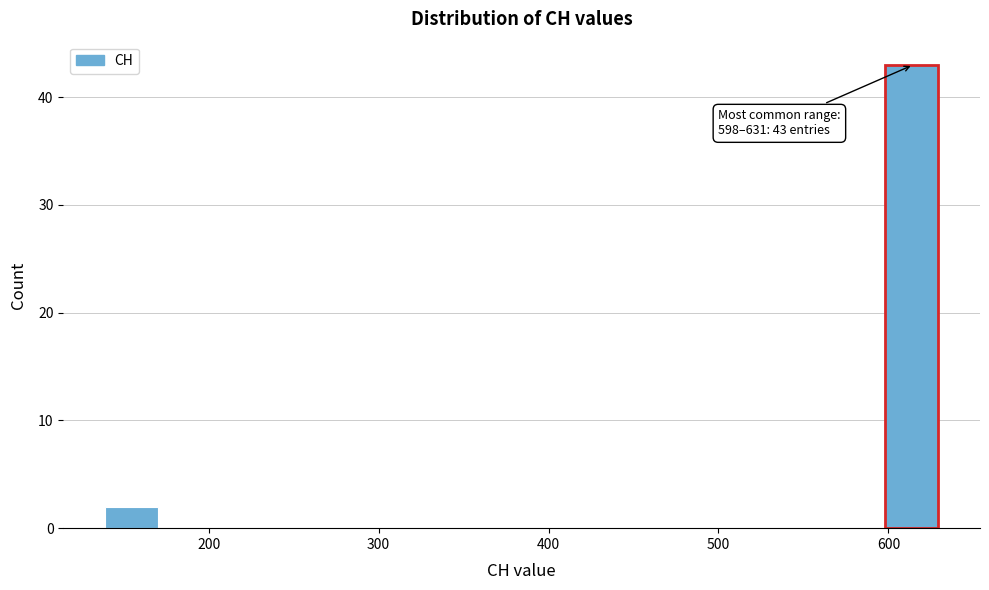

Read against the x-axis, roughly where is the centre of the tallest bar?

610